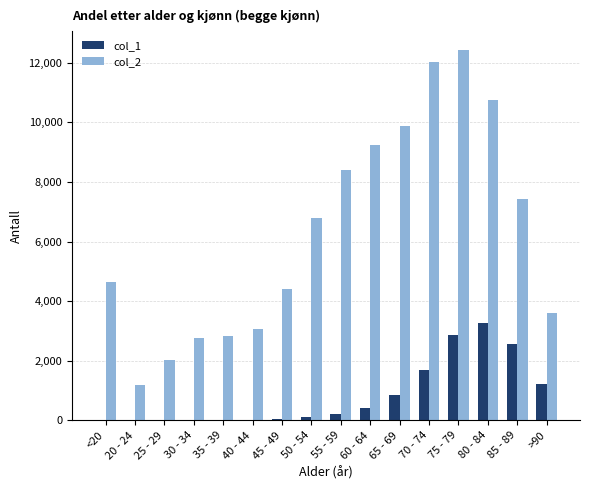

The value of col_2 at 35 - 39 is 2814. True or false?

True